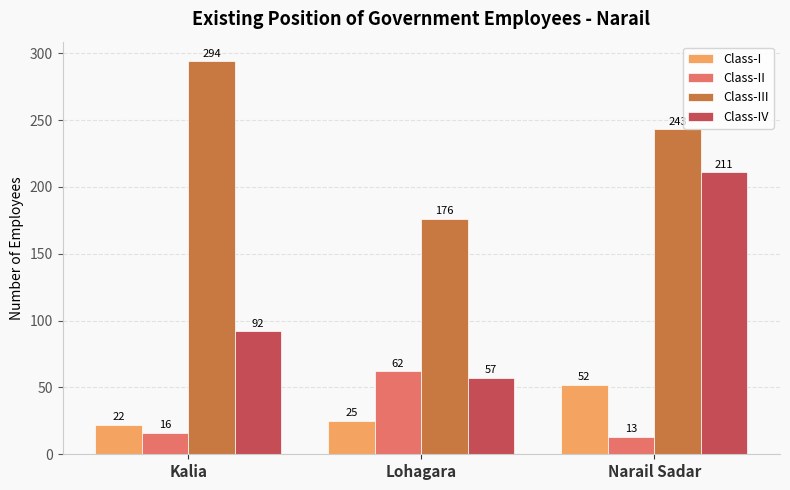

What is the average value of the Class-II series?

30